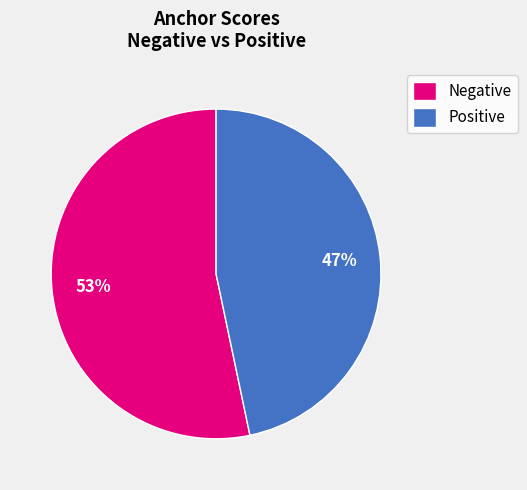

Count the number of slices in the pie.

2